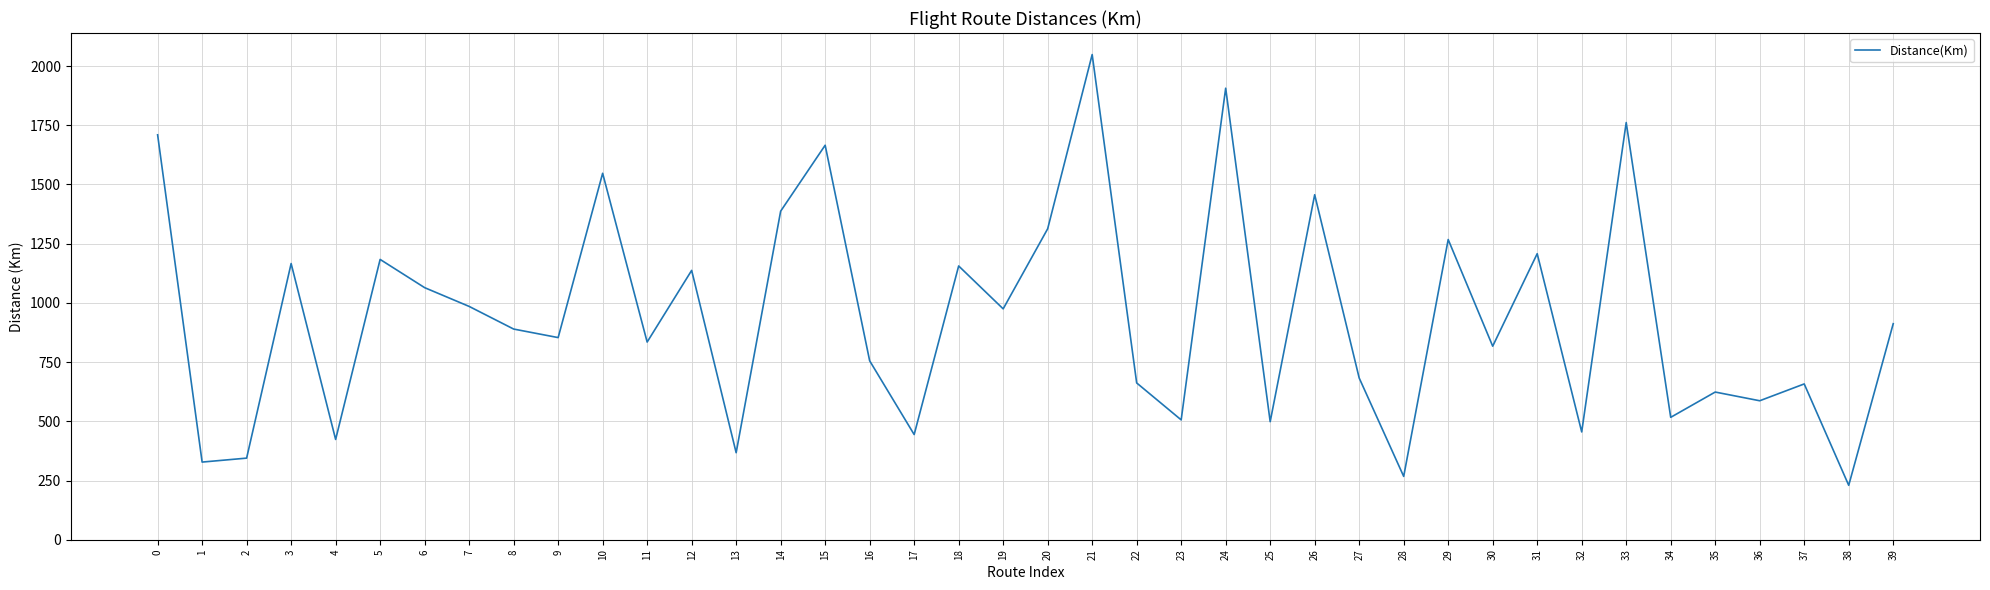

What is the greatest value displayed?

2048.6